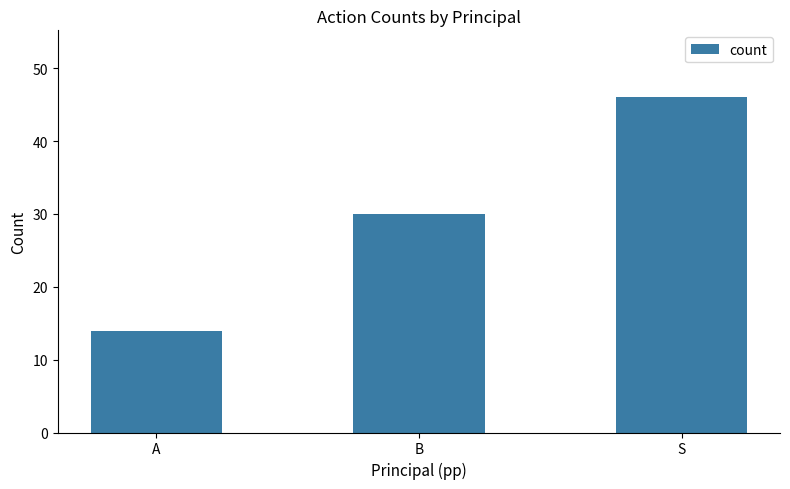

List the labels in order of value, smallest first.

A, B, S